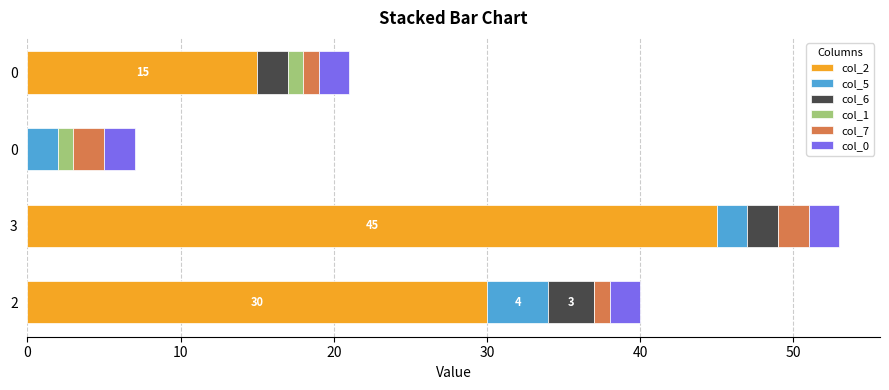

Which series has the largest total across all categories?

col_2